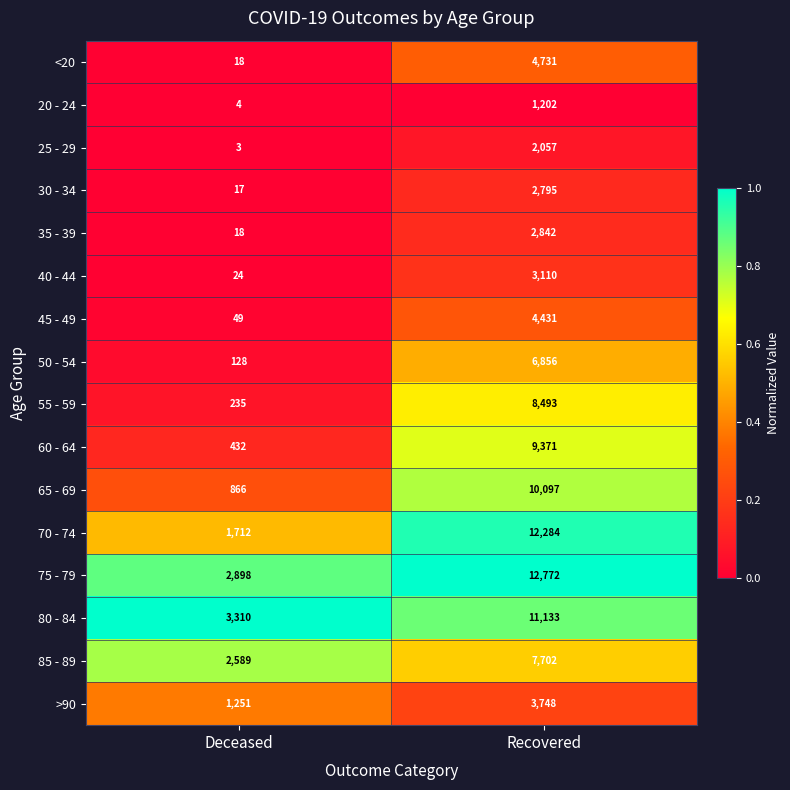

Rank the series by their maximum value, from highest to lowest.

75 - 79, 70 - 74, 80 - 84, 65 - 69, 60 - 64, 55 - 59, 85 - 89, 50 - 54, <20, 45 - 49, >90, 40 - 44, 35 - 39, 30 - 34, 25 - 29, 20 - 24